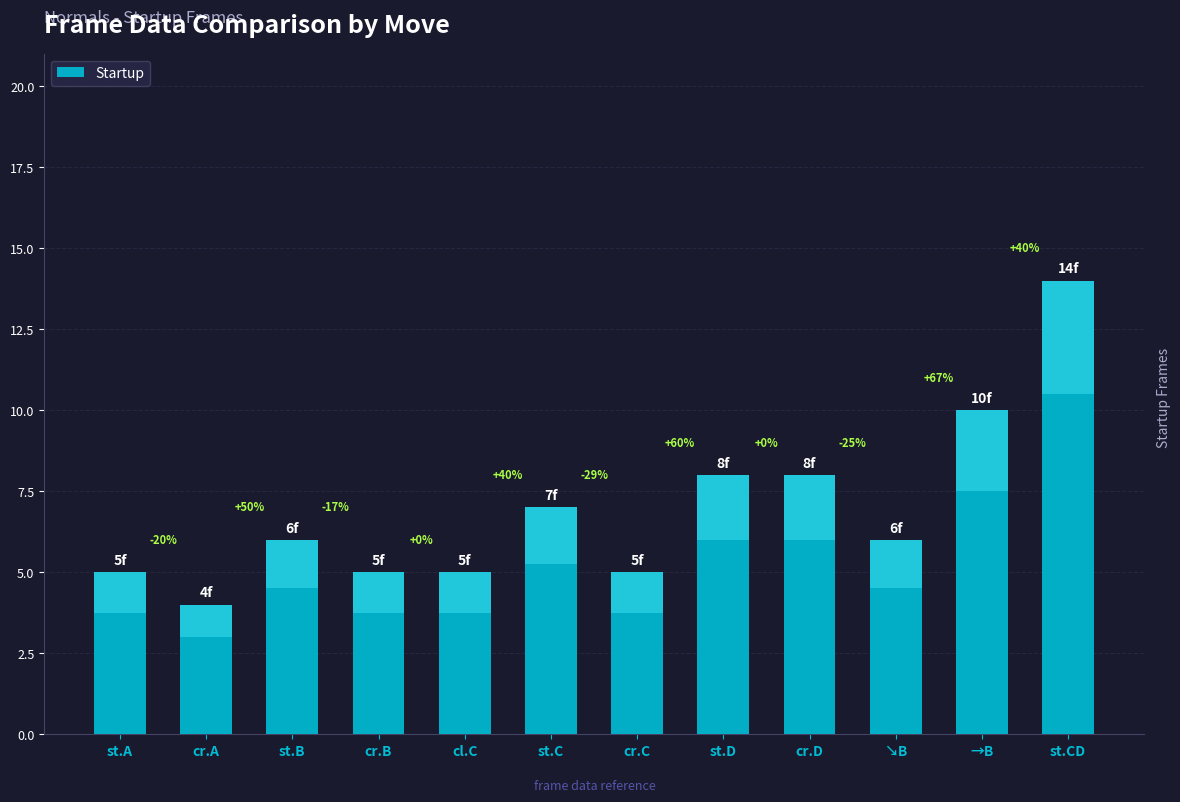

Reading left to right, transcribe all the data shown in this chart.

st.A=5	cr.A=4	st.B=6	cr.B=5	cl.C=5	st.C=7	cr.C=5	st.D=8	cr.D=8	↘B=6	→B=10	st.CD=14